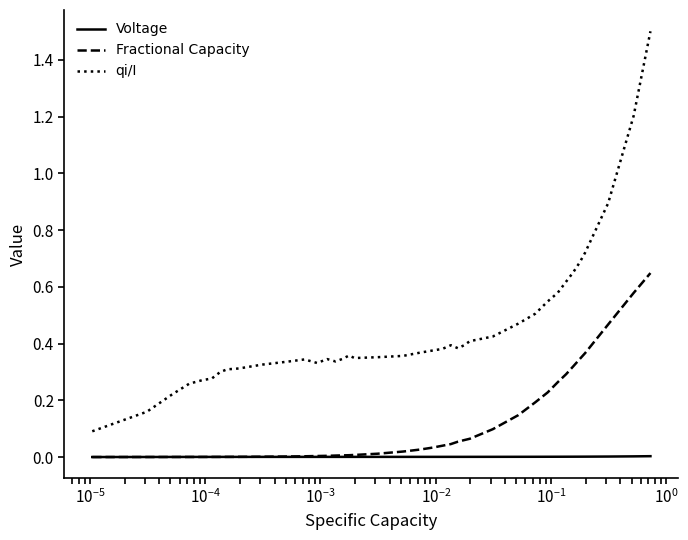

List the series in order of their peak value, highest first.

qi/I, Fractional Capacity, Voltage